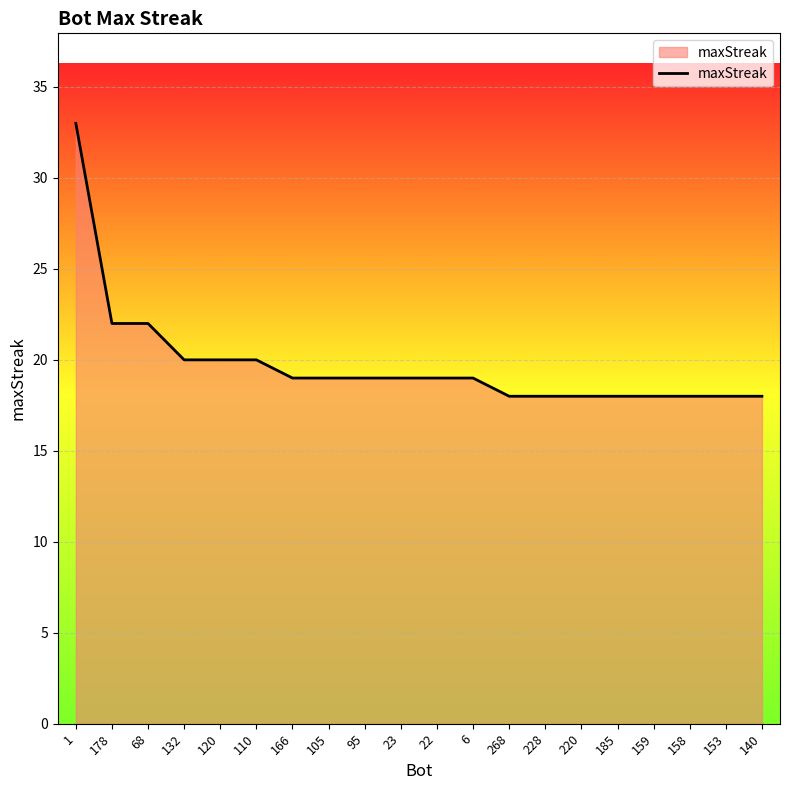

Approximately how many times larger is the value at 178 compared to 105?

1.2